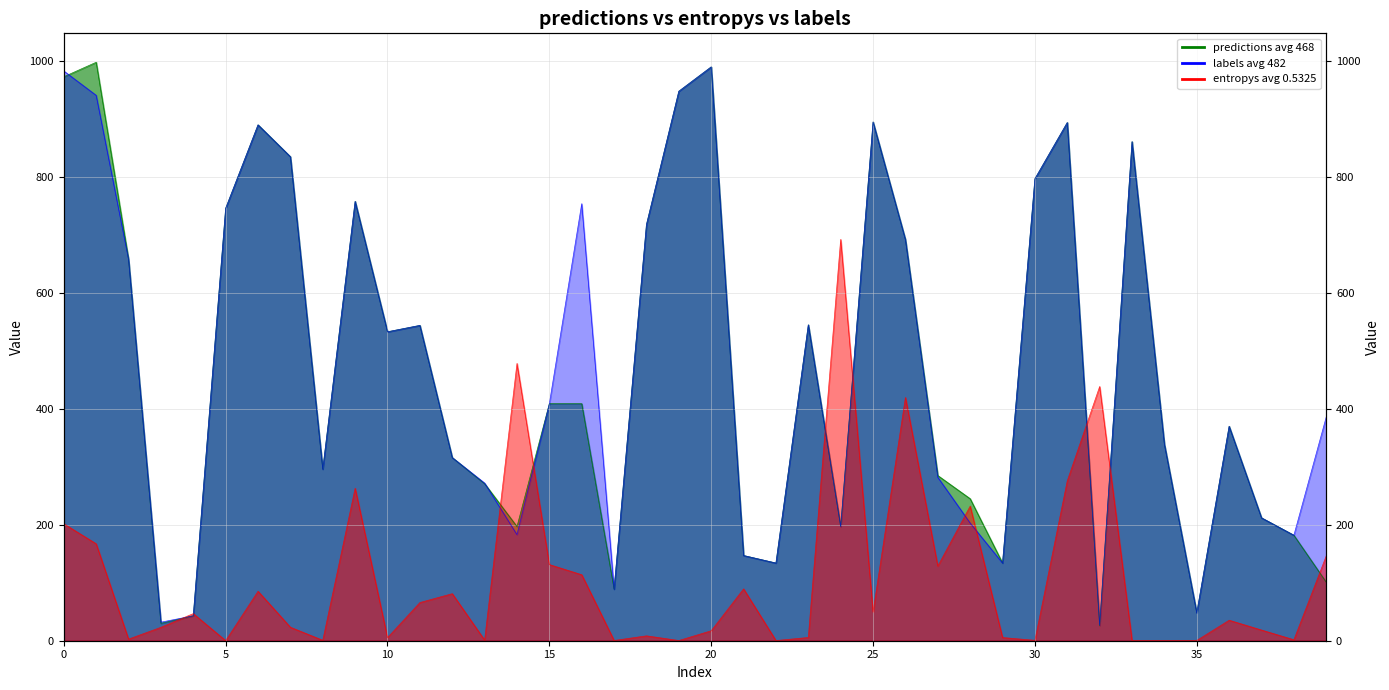

What is the label of the 2nd point from the right?

38